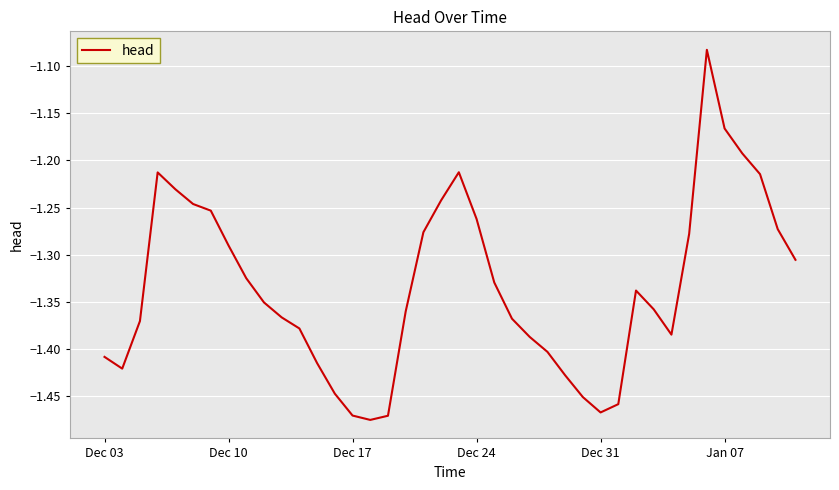

What is the difference between the maximum and minimum values?

0.4